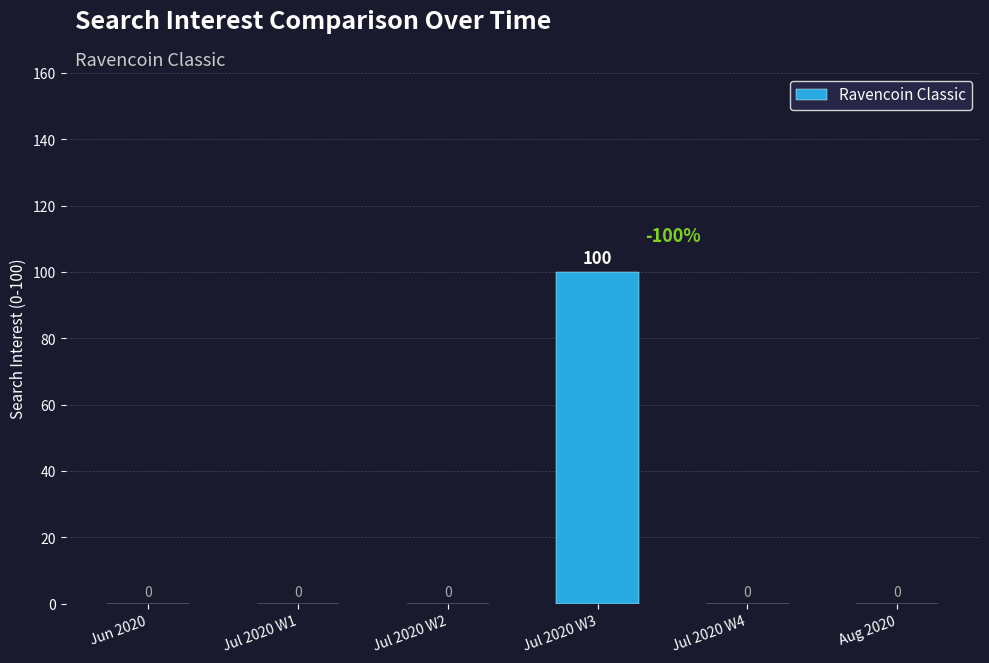

How many values are above zero?

1